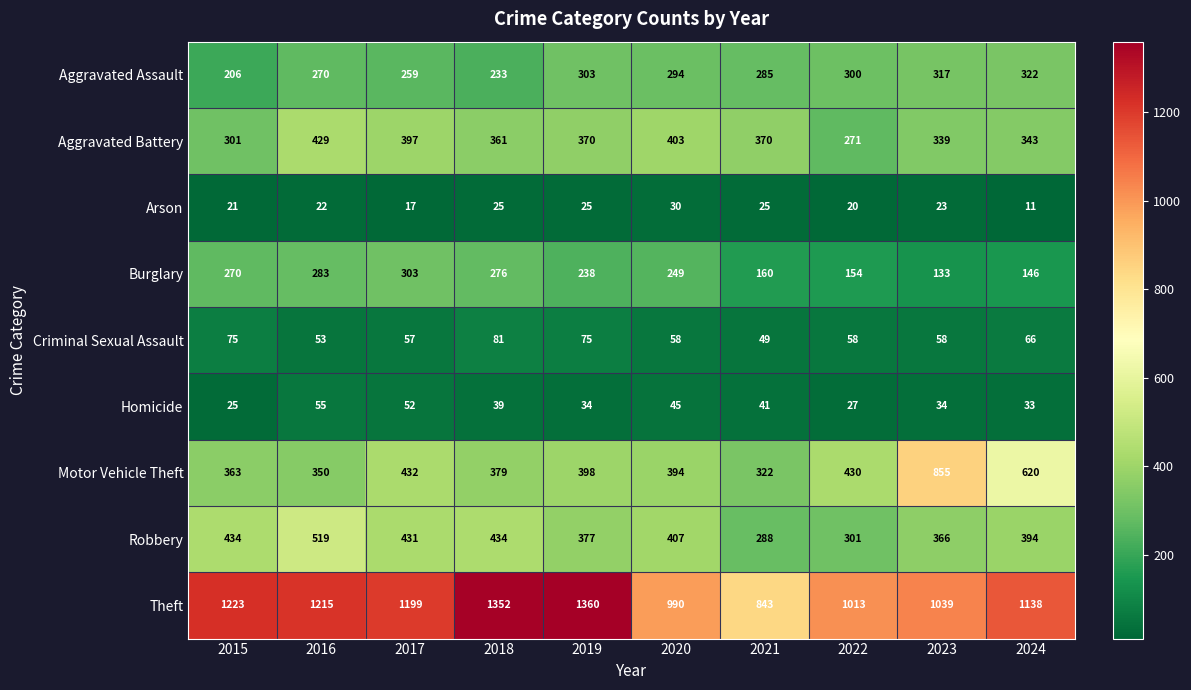

Which label corresponds to the smallest value in the chart?

2024